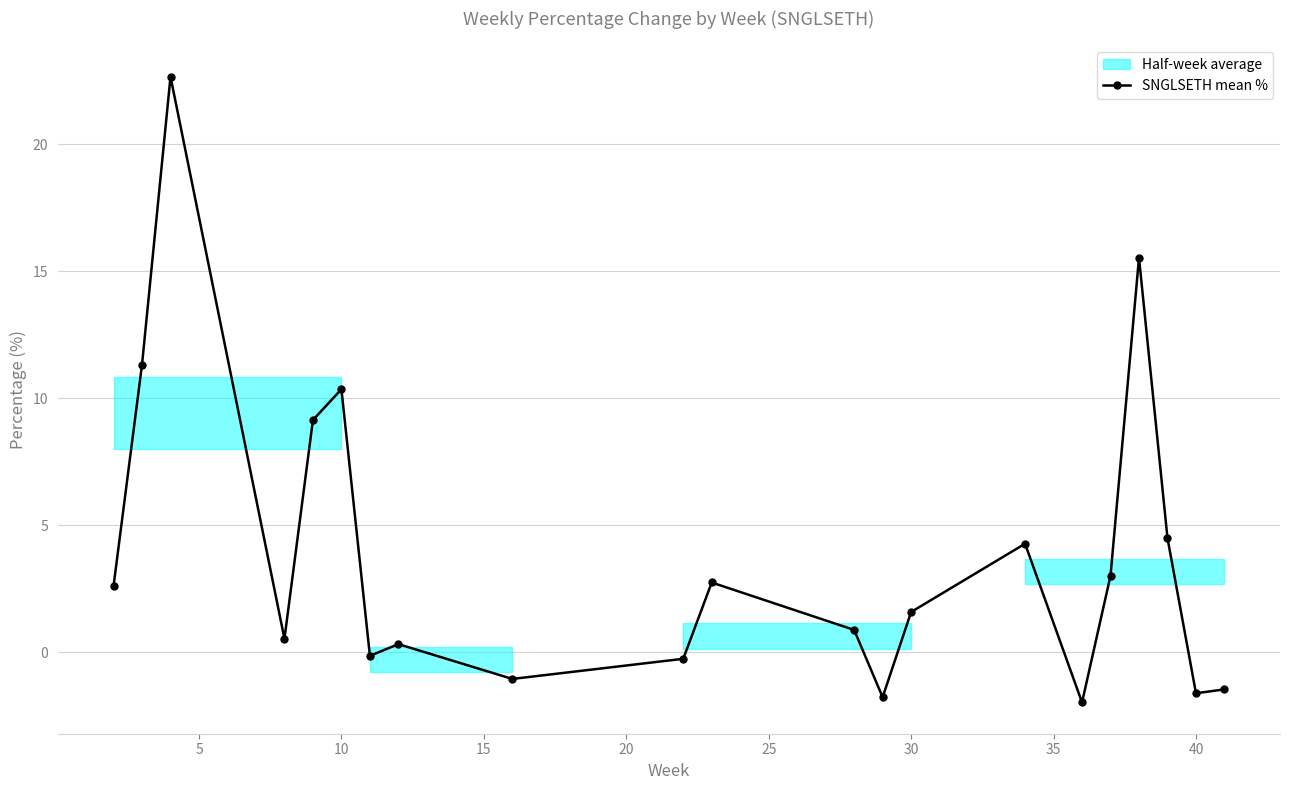

What is the value of the 1st point from the left?

2.6